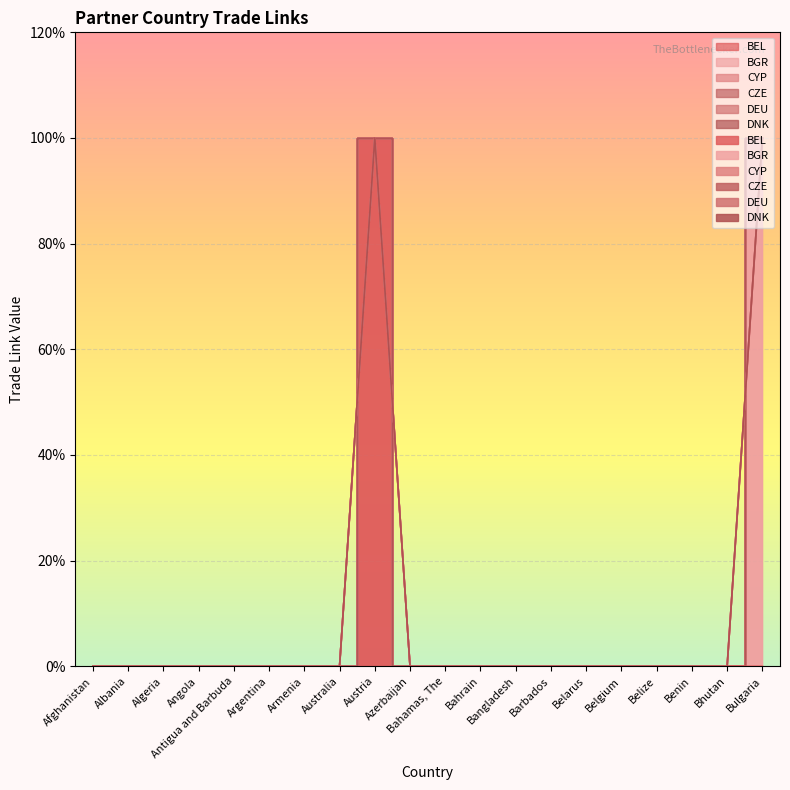

What position from the left is Belarus?

15